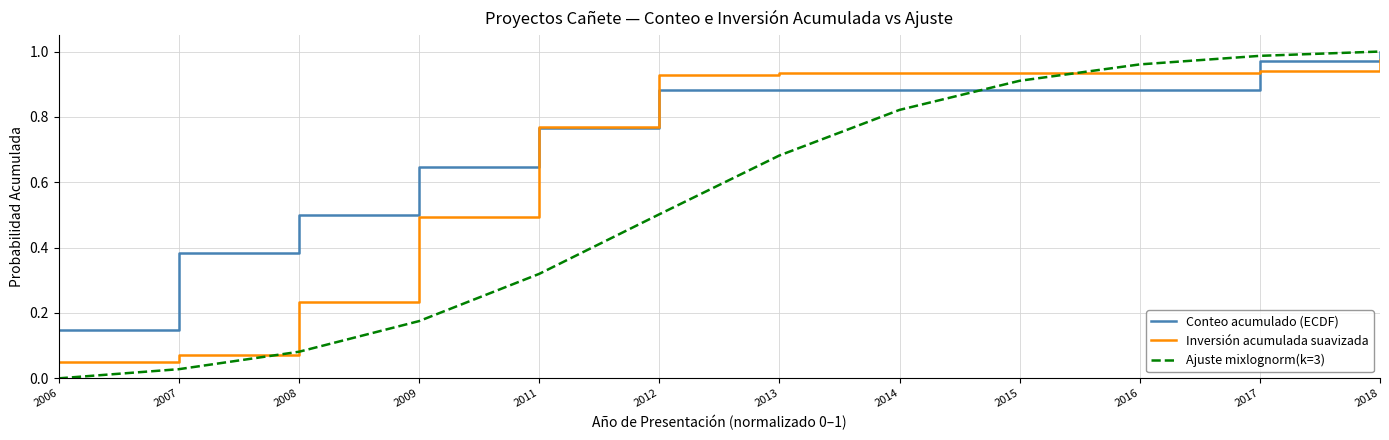

At which category is the sum across all series the highest?

2018